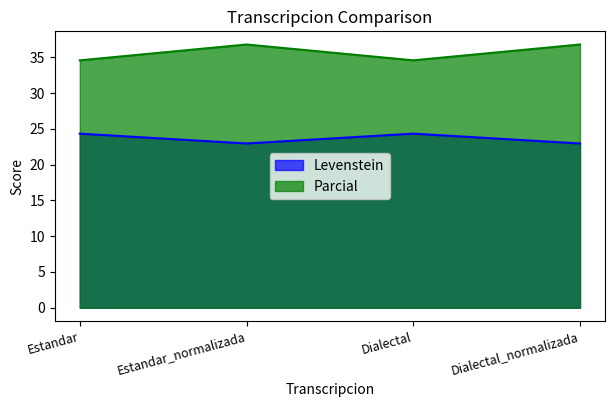

Where is the first local maximum for Levenstein?

Dialectal